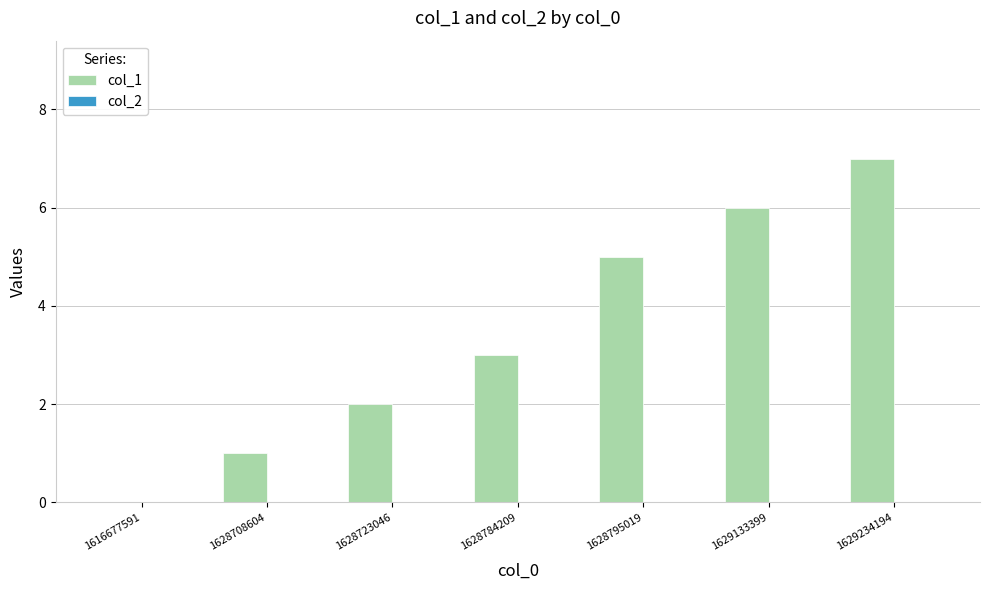

Are the bars horizontal?

No